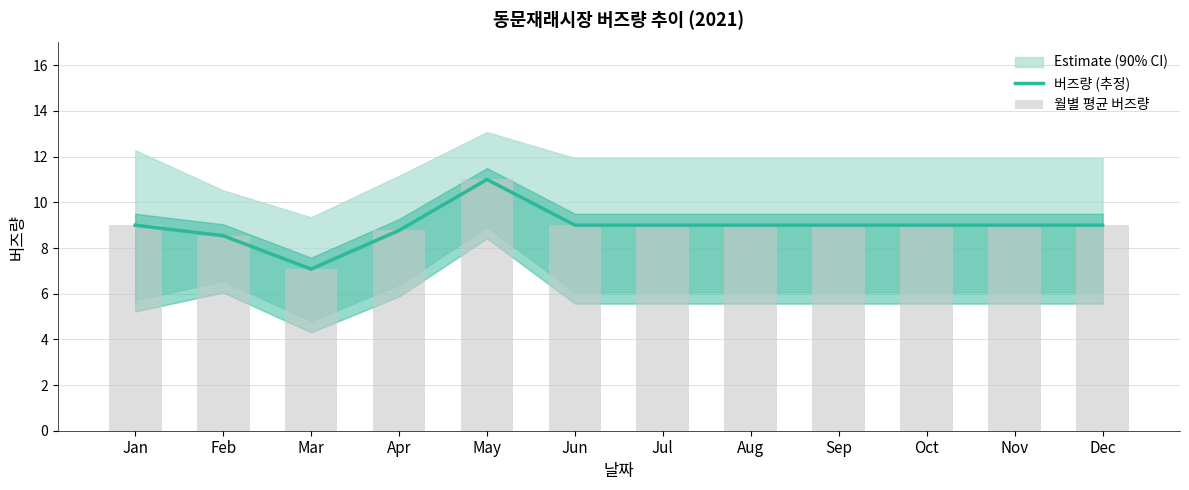

List the labels in order of 버즈량 (추정) value, largest first.

May, Jan, Jun, Jul, Aug, Sep, Oct, Nov, Dec, Apr, Feb, Mar